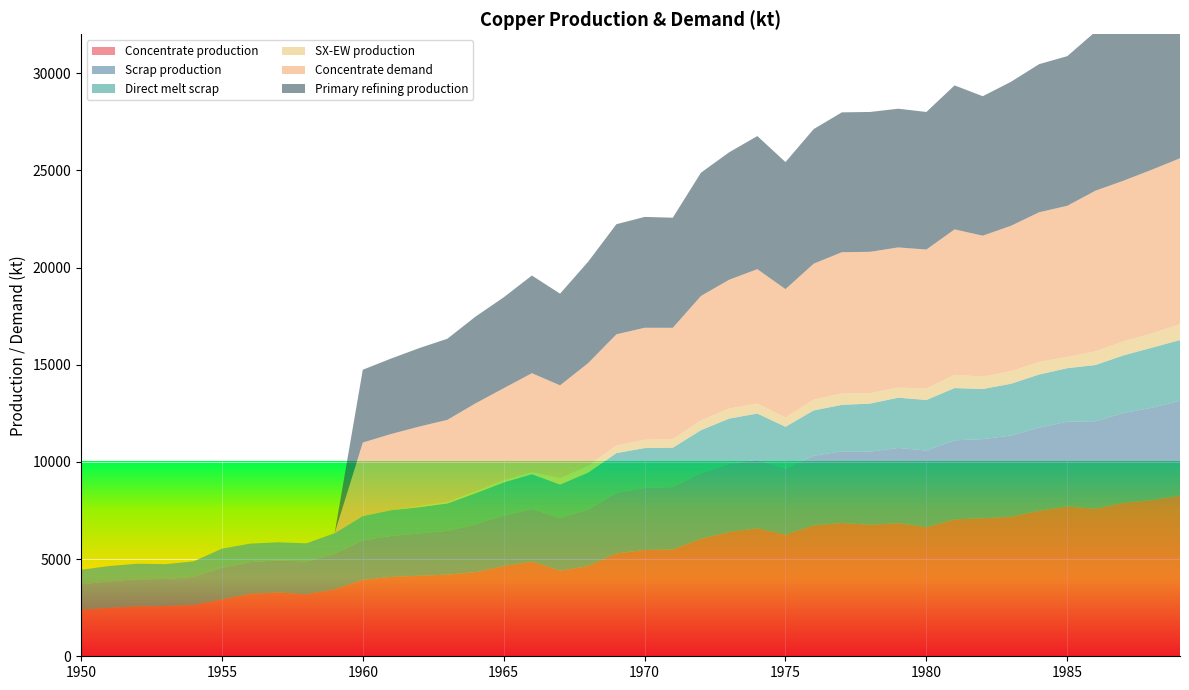

Reading right to left, list all the values displayed in this chart.

Concentrate production: 1989=8268.6	1988=8035.4	1987=7897.6	1986=7590.1	1985=7706.8	1984=7484.2	1983=7176.7	1982=7102.6	1981=7039.0	1980=6636.1	1979=6848.3	1978=6763.5	1977=6859.0	1976=6731.9	1975=6254.7	1974=6583.5	1973=6392.7	1972=6042.8	1971=5491.4	1970=5470.3	1969=5290.1	1968=4643.2	1967=4399.4	1966=4866.1	1965=4643.5	1964=4325.4	1963=4198.2	1962=4145.3	1961=4081.7	1960=3933.3	1959=3445.6	1958=3191.1	1957=3286.6	1956=3212.5	1955=2926.2	1954=2639.9	1953=2587.0	1952=2565.9	1951=2491.7	1950=2385.7
Scrap production: 1989=4869.5	1988=4755.4	1987=4616.8	1986=4503.9	1985=4360.8	1984=4276.9	1983=4180.1	1982=4069.4	1981=4071.8	1980=3946.5	1979=3870.2	1978=3765.3	1977=3682.6	1976=3585.5	1975=3401.8	1974=3536.5	1973=3496.4	1972=3379.8	1971=3212.0	1970=3186.9	1969=3112.3	1968=2913.9	1967=2710.9	1966=2711.5	1965=2593.1	1964=2460.1	1963=2256.0	1962=2171.0	1961=2109.3	1960=2021.8	1959=1824.9	1958=1684.8	1957=1647.9	1956=1633.0	1955=1627.9	1954=1446.5	1953=1388.9	1952=1395.2	1951=1361.0	1950=1308.7
Direct melt scrap: 1989=3130.0	1988=3083.2	1987=2969.1	1986=2890.1	1985=2753.6	1984=2734.3	1983=2661.8	1982=2578.2	1981=2688.1	1980=2603.1	1979=2584.9	1978=2470.2	1977=2393.6	1976=2330.2	1975=2150.8	1974=2367.6	1973=2338.6	1972=2209.6	1971=2025.4	1970=2053.6	1969=2049.2	1968=1892.4	1967=1724.8	1966=1789.6	1965=1705.9	1964=1601.7	1963=1407.5	1962=1352.5	1961=1322.0	1960=1257.2	1959=1060.8	1958=934.5	1957=929.9	1956=950.2	1955=981.9	1954=799.0	1953=762.9	1952=801.3	1951=790.0	1950=756.1
SX-EW production: 1989=817.4	1988=737.6	1987=722.4	1986=704.9	1985=581.2	1984=650.8	1983=647.3	1982=642.4	1981=682.0	1980=590.9	1979=522.7	1978=542.5	1977=585.0	1976=557.1	1975=480.3	1974=513.5	1973=522.3	1972=498.2	1971=449.6	1970=429.7	1969=391.9	1968=366.8	1967=343.6	1966=120.9	1965=125.5	1964=117.6	1963=87.8	1962=70.7	1961=0.0	1960=0.0	1959=0.0	1958=0.0	1957=0.0	1956=0.0	1955=0.0	1954=0.0	1953=0.0	1952=0.0	1951=0.0	1950=0.0
Concentrate demand: 1989=8538.1	1988=8420.8	1987=8264.3	1986=8264.6	1985=7774.8	1984=7696.7	1983=7481.4	1982=7246.5	1981=7482.1	1980=7149.1	1979=7208.3	1978=7267.5	1977=7267.8	1976=6993.7	1975=6601.9	1974=6915.9	1973=6622.2	1972=6406.9	1971=5721.0	1970=5760.6	1969=5721.7	1968=5271.1	1967=4761.7	1966=5075.7	1965=4723.2	1964=4507.9	1963=4214.1	1962=4077.3	1961=3920.8	1960=3784.0	1959=0.0	1958=0.0	1957=0.0	1956=0.0	1955=0.0	1954=0.0	1953=0.0	1952=0.0	1951=0.0	1950=0.0
Primary refining production: 1989=8452.7	1988=8336.6	1987=8181.7	1986=8182.0	1985=7697.0	1984=7619.8	1983=7406.6	1982=7174.0	1981=7407.3	1980=7077.6	1979=7136.2	1978=7194.8	1977=7195.1	1976=6923.7	1975=6535.9	1974=6846.8	1973=6556.0	1972=6342.8	1971=5663.8	1970=5703.0	1969=5664.5	1968=5218.4	1967=4714.0	1966=5025.0	1965=4675.9	1964=4462.8	1963=4172.0	1962=4036.6	1961=3881.6	1960=3746.1	1959=0.0	1958=0.0	1957=0.0	1956=0.0	1955=0.0	1954=0.0	1953=0.0	1952=0.0	1951=0.0	1950=0.0